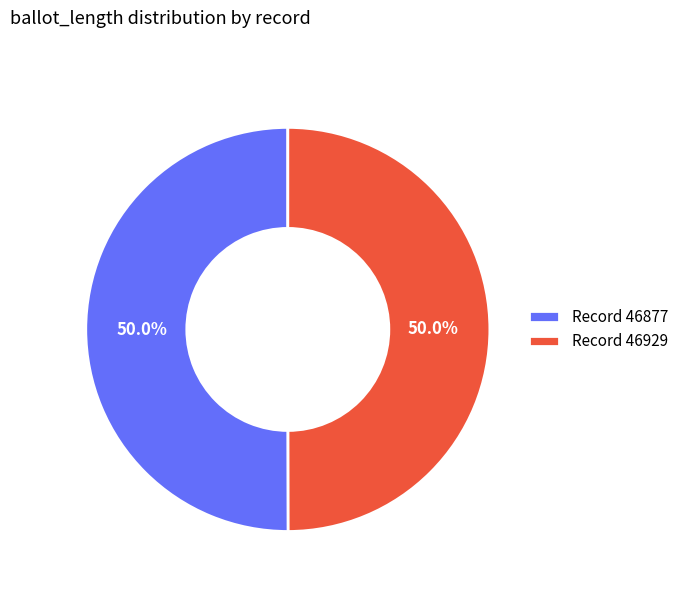

Combined, do Record 46877 and Record 46929 account for over 50%?

Yes